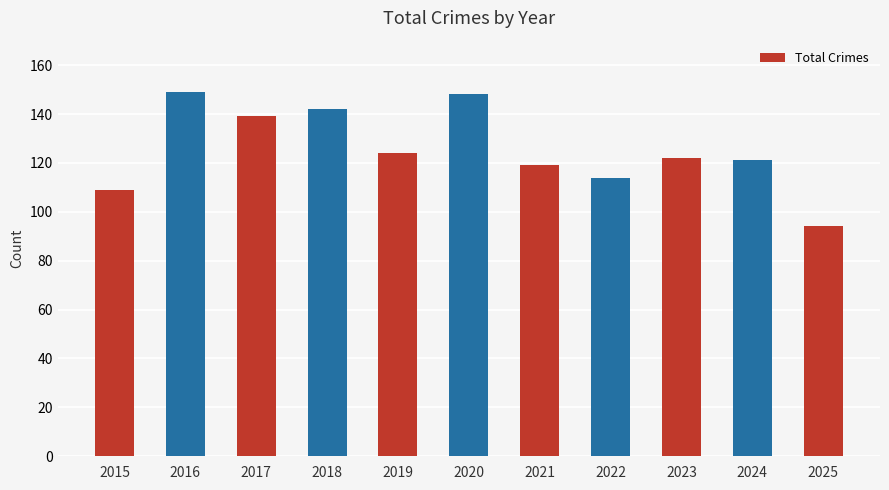

What is the change in value from 2016 to 2019?

-25